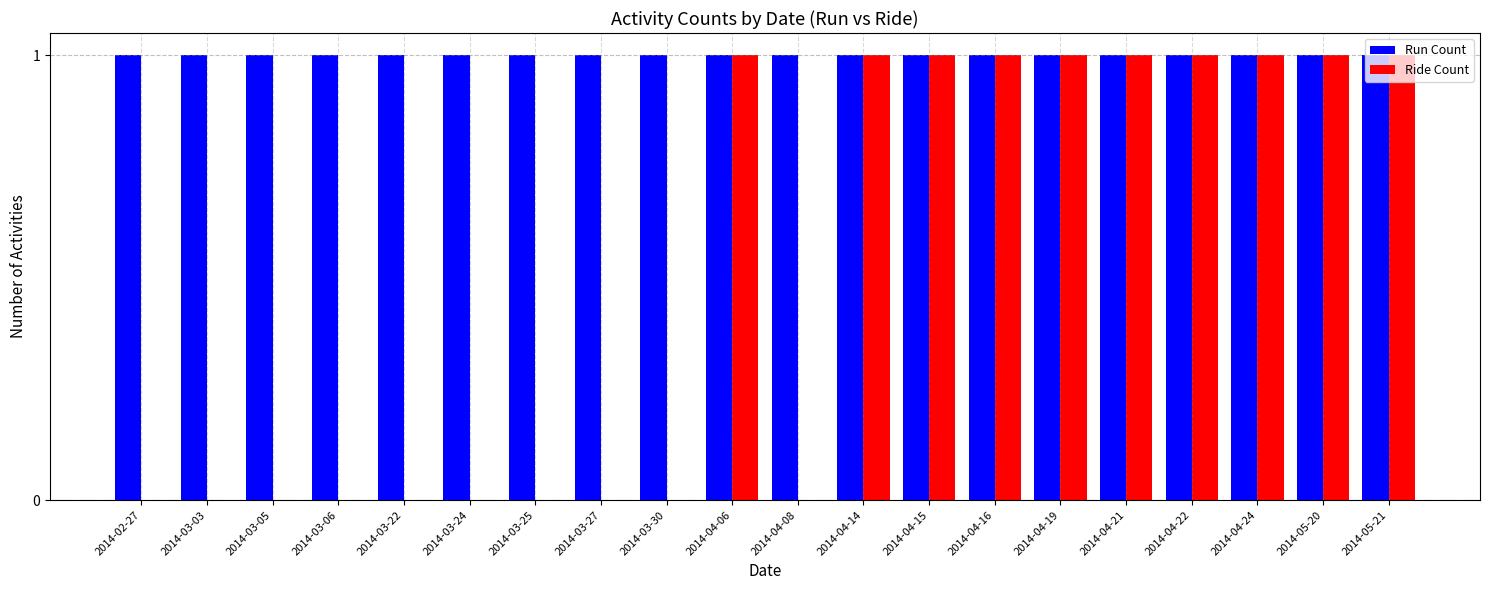

The value of Ride Count at 2014-03-24 is 0. True or false?

True